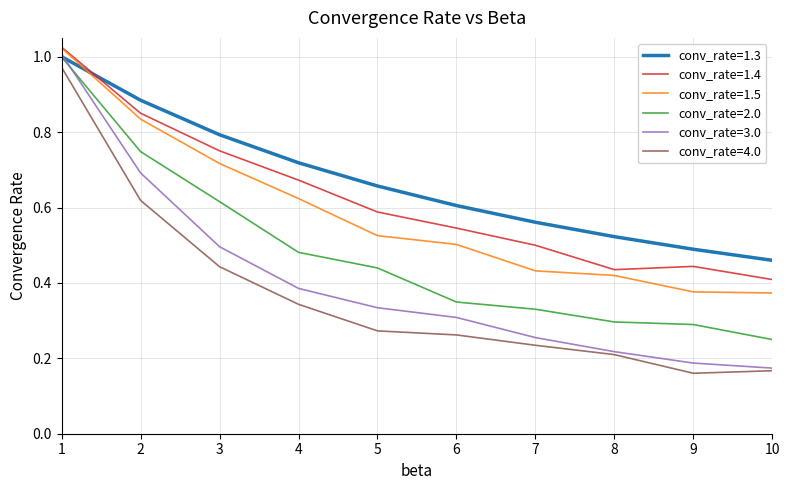

What is the total value across all series at 5?

2.8